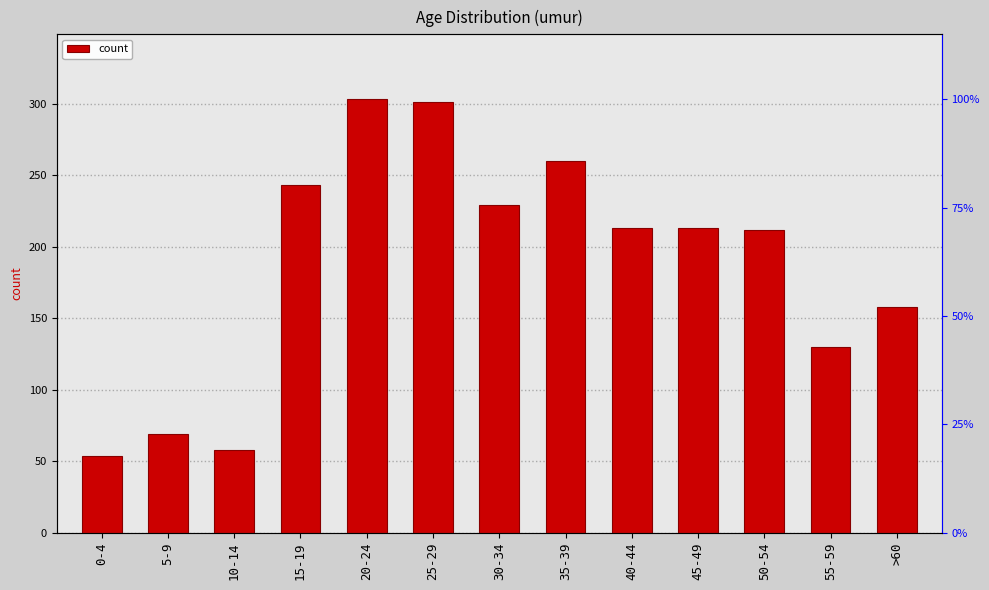

How many series are shown in this chart?

1